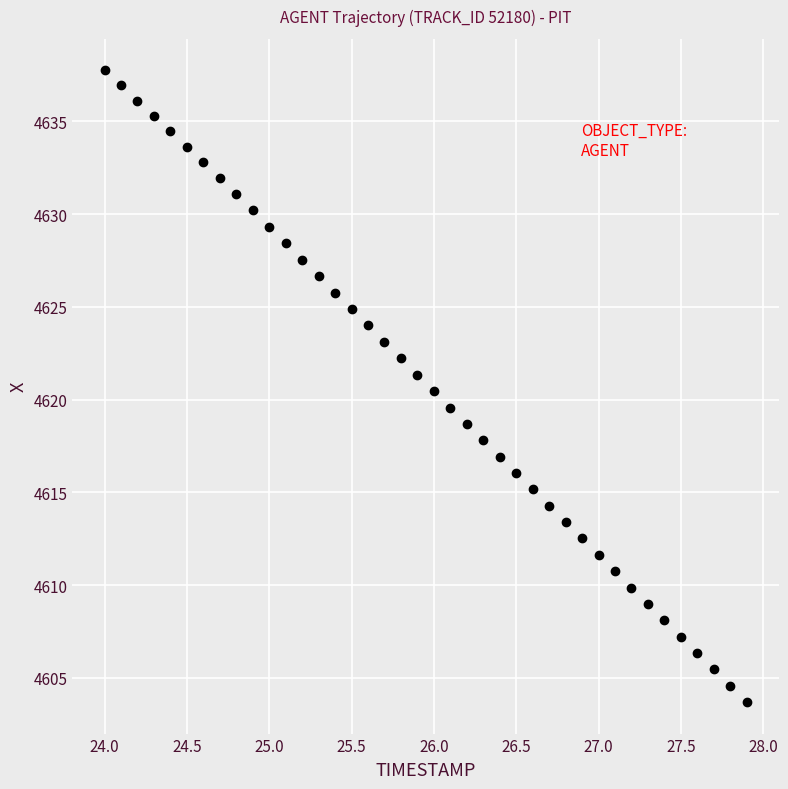

What is the range of X values (max minus min)?

3.9